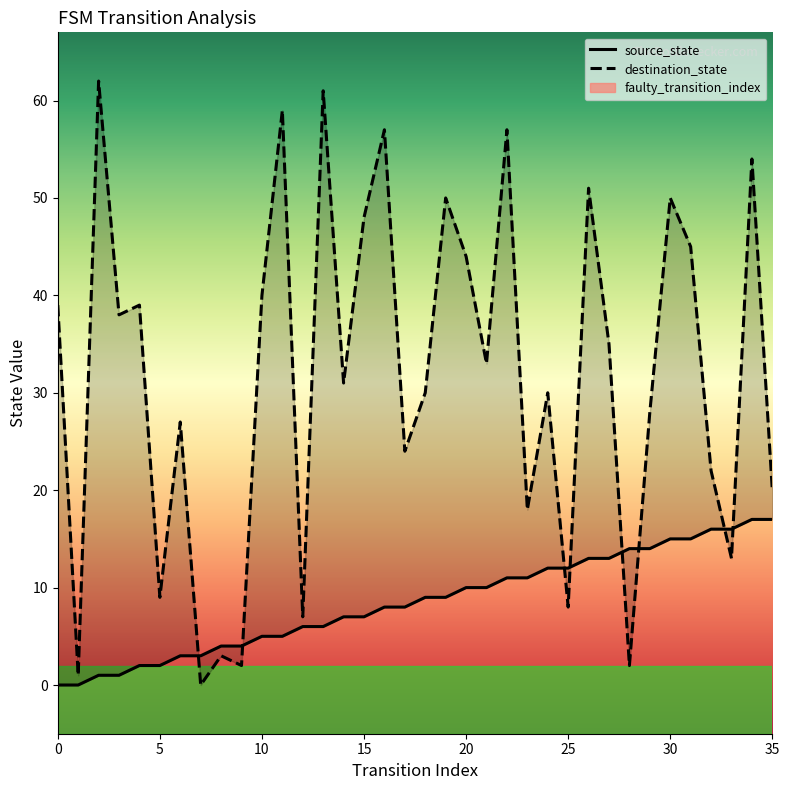

After their last crossing, which series has the higher values: destination_state or source_state?

destination_state